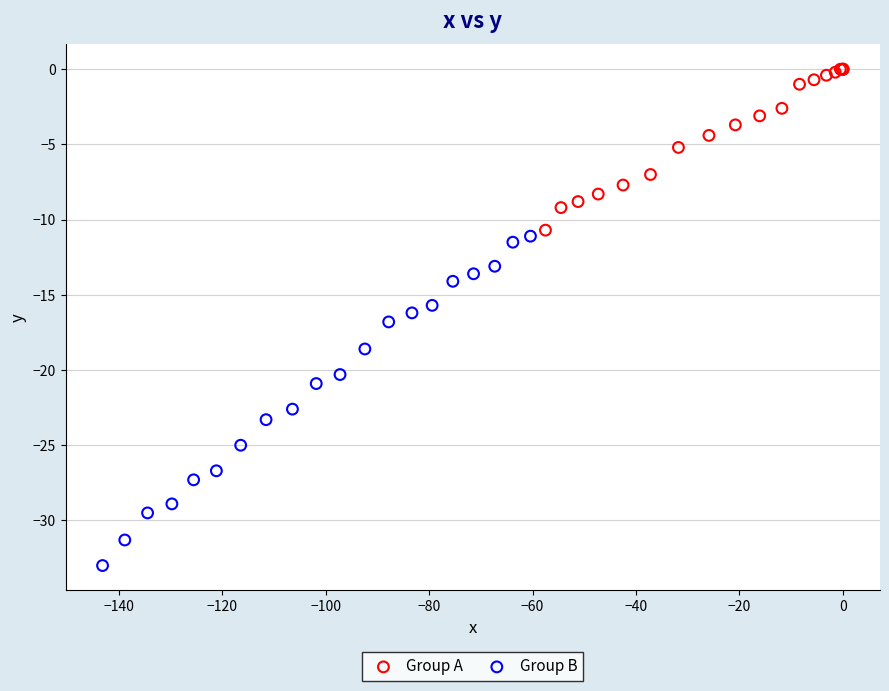

What are all the series names shown in the legend?

Group A, Group B